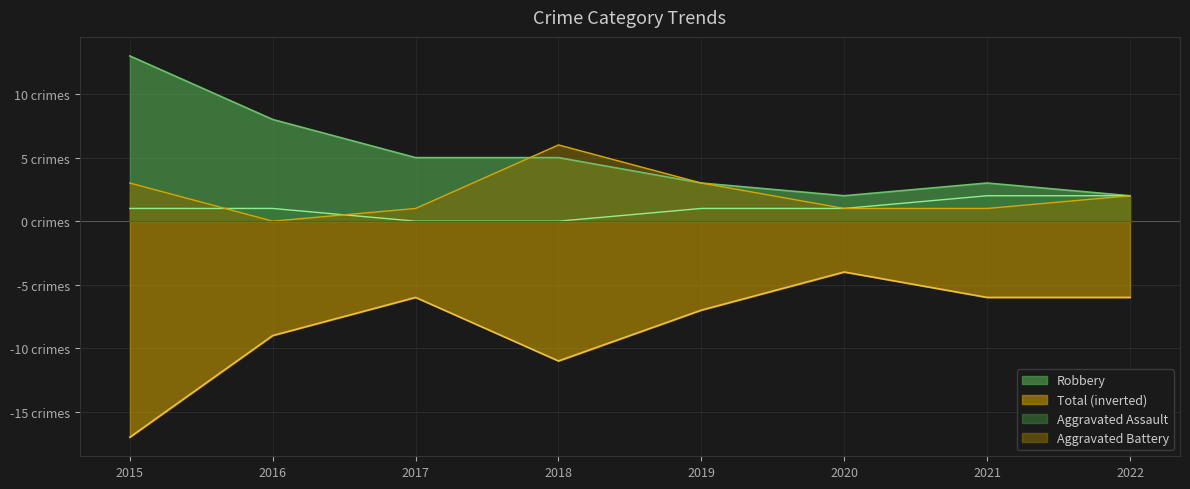

How many lines are shown in the chart?

4